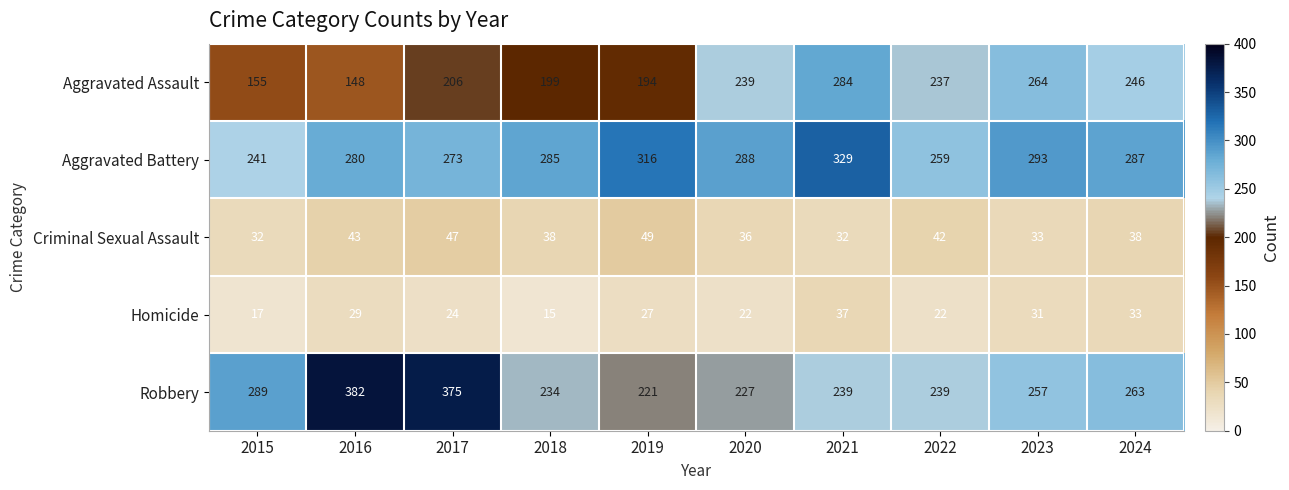

What value does the Robbery series have at 2021, to the nearest 10?

240